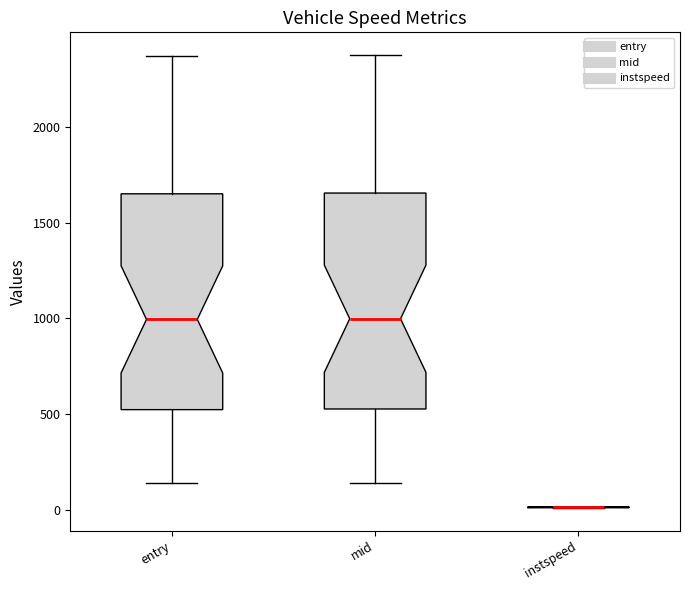

Reading left to right, transcribe this box plot: for each box, give where its median line is, the range the box spans, and where its two whiskers end, as read against the y-axis. The values are not printed on the chart, so give them approximately, as read against the axis.

entry: median 1000, box 500 to 1650, whiskers 150 to 2350
mid: median 1000, box 550 to 1650, whiskers 150 to 2400
instspeed: box collapsed to a line at 0, whiskers 0 to 0